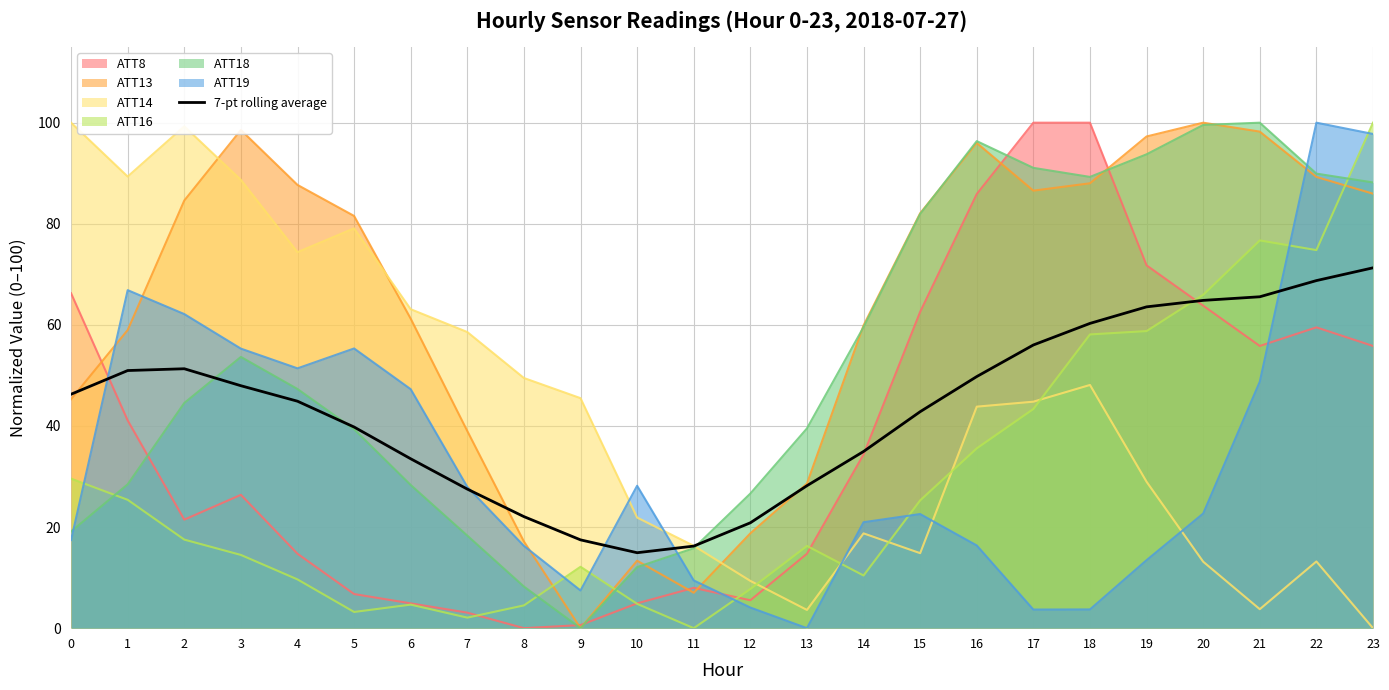

True or false: ATT13 and ATT16 cross at least once.

True